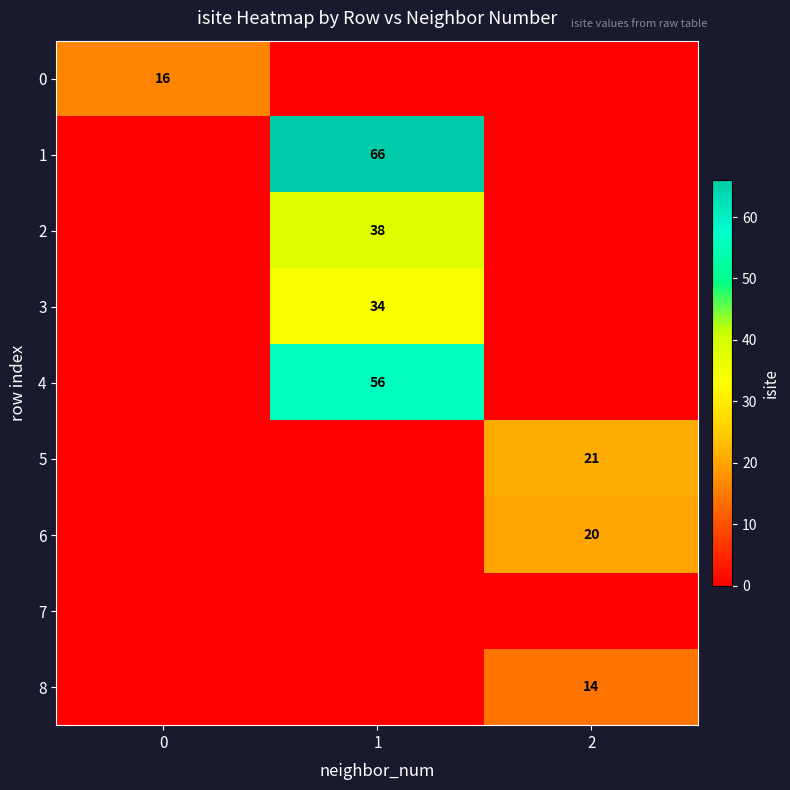

The 8 series shows 7 at 2. True or false?

False